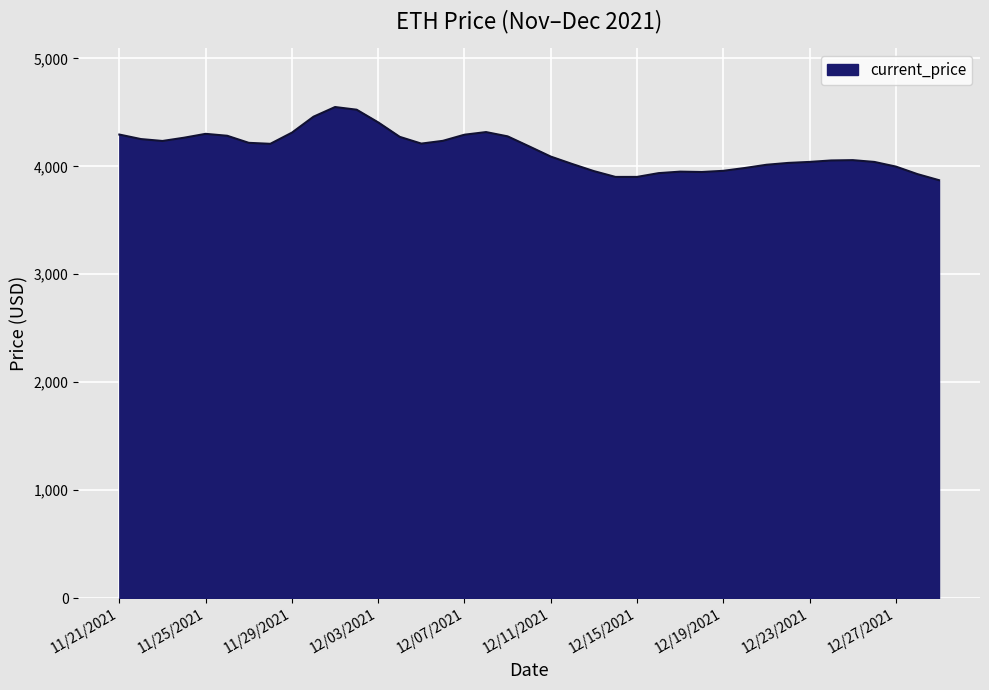

What is the maximum value shown in the chart?

4549.3